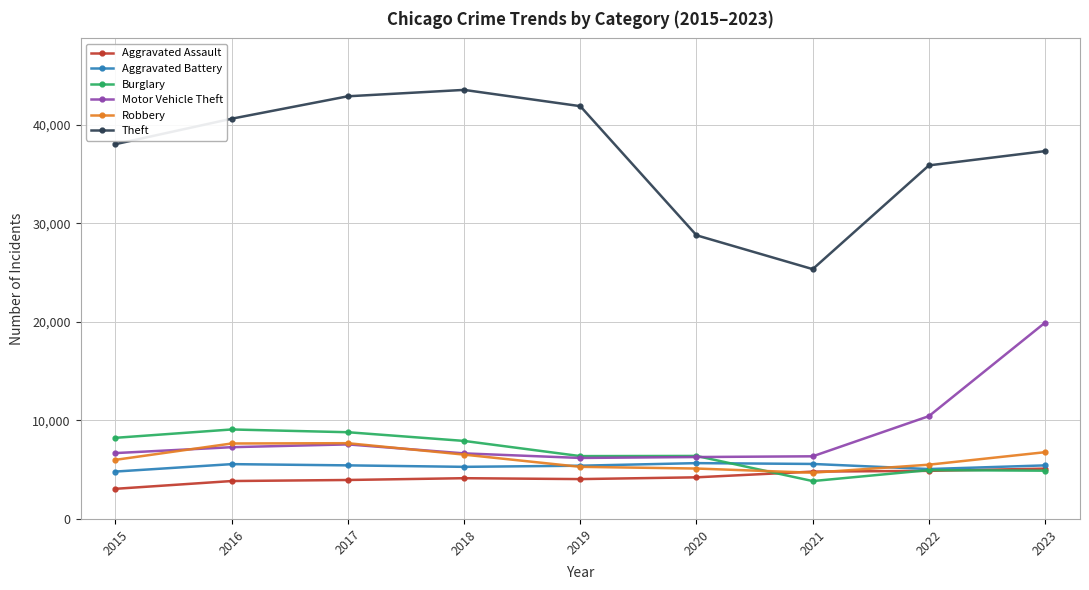

Where is Theft nearest to the value 34433?

2022